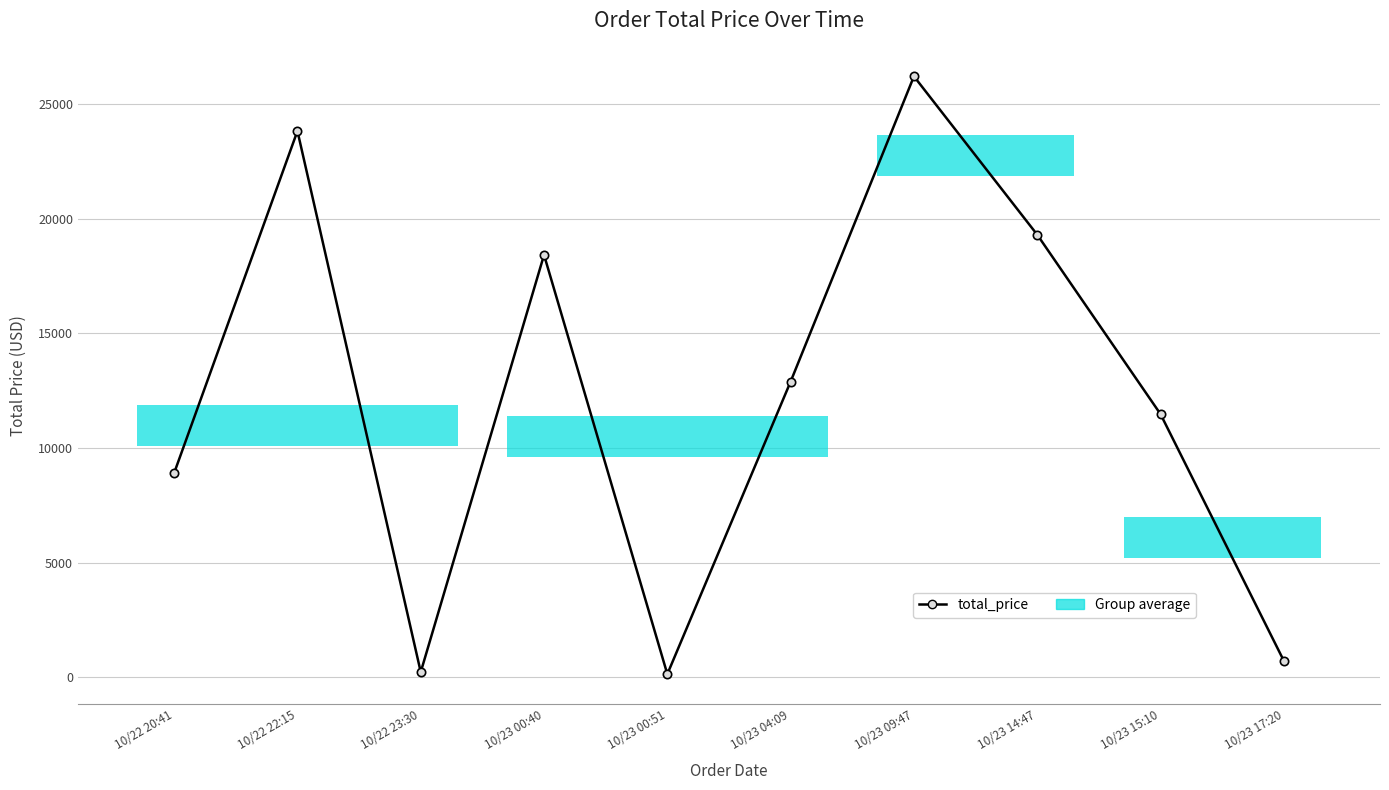

The value at 10/22 22:15 is 16124.6. True or false?

False